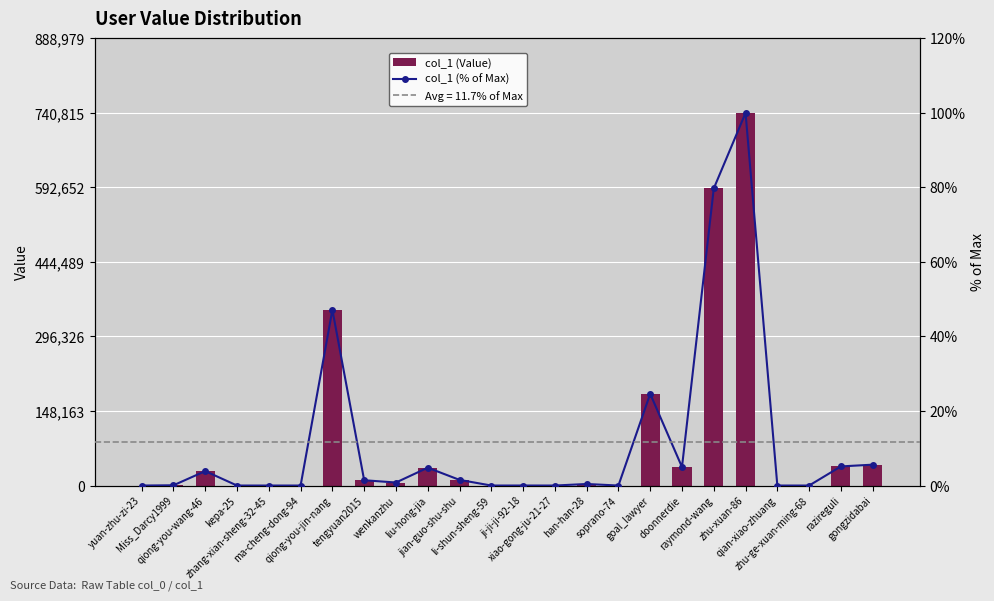

Reading left to right, extract all data points from this chart.

col_1 (Value): yuan-zhu-zi-23=1.0	Miss_Darcy1999=520.0	qiong-you-wang-46=28663.0	kepa-25=3.0	zhang-xian-sheng-32-45=3.0	ma-cheng-dong-94=5.0	qiong-you-jin-nang=349321.0	tengyuan2015=10544.0	wenkanzhu=6023.0	liu-hong-jia=35464.0	jian-guo-shu-shu=11248.0	li-shun-sheng-59=8.0	ji-ji-ji-92-18=38.0	xiao-gong-ju-21-27=23.0	han-han-28=3081.0	soprano-74=10.0	goal_lawyer=182363.0	doonnerdie=36797.0	raymond-wang=590612.0	zhu-xuan-86=740816.0	qian-xiao-zhuang=4.0	zhu-ge-xuan-ming-68=3.0	razireguli=38032.0	gongzidabai=41511.0
col_1 (% of Max): yuan-zhu-zi-23=0.0	Miss_Darcy1999=0.1	qiong-you-wang-46=3.9	kepa-25=0.0	zhang-xian-sheng-32-45=0.0	ma-cheng-dong-94=0.0	qiong-you-jin-nang=47.2	tengyuan2015=1.4	wenkanzhu=0.8	liu-hong-jia=4.8	jian-guo-shu-shu=1.5	li-shun-sheng-59=0.0	ji-ji-ji-92-18=0.0	xiao-gong-ju-21-27=0.0	han-han-28=0.4	soprano-74=0.0	goal_lawyer=24.6	doonnerdie=5.0	raymond-wang=79.7	zhu-xuan-86=100.0	qian-xiao-zhuang=0.0	zhu-ge-xuan-ming-68=0.0	razireguli=5.1	gongzidabai=5.6